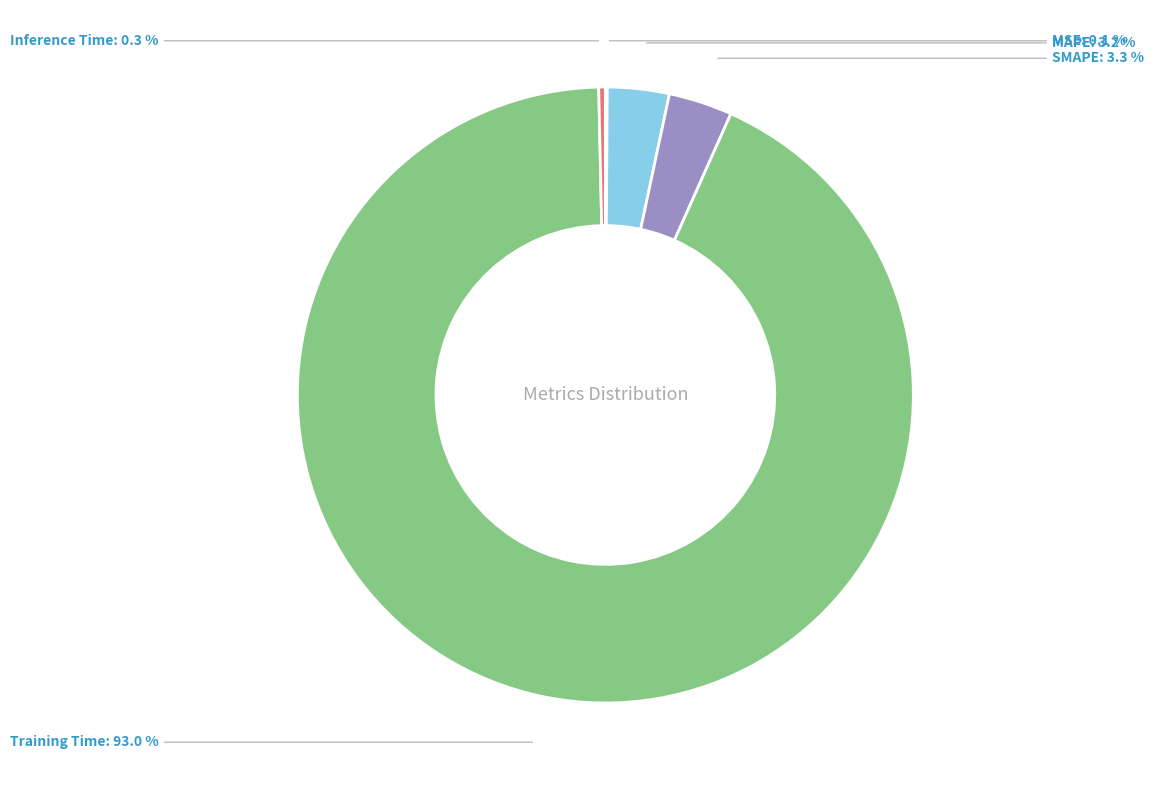

Is there a majority slice in this chart?

Yes